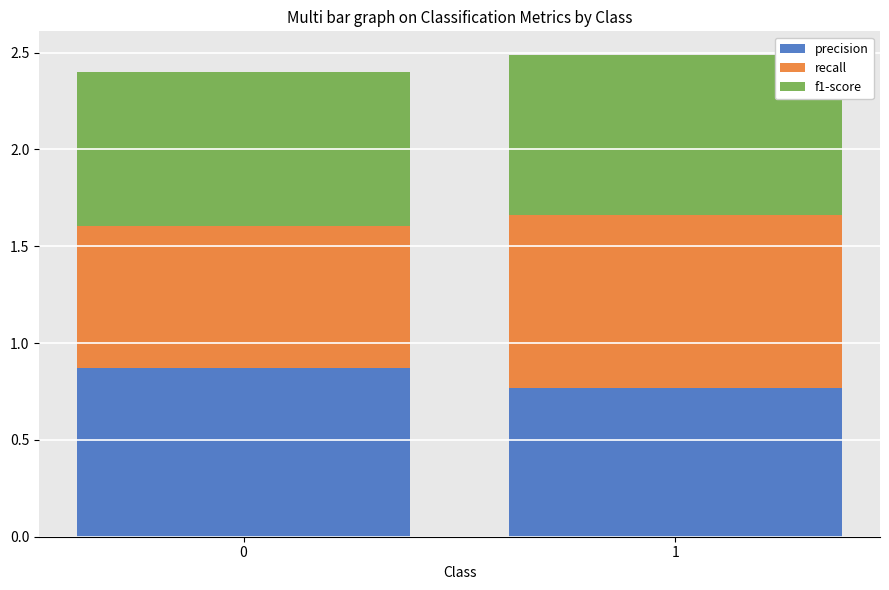

What is the total value across all series at 0?

2.4